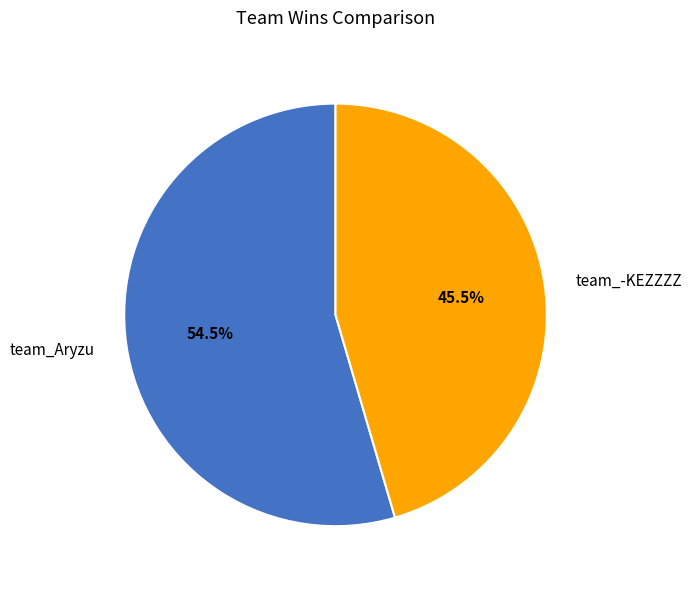

Which slice represents more than half of the pie?

team_Aryzu